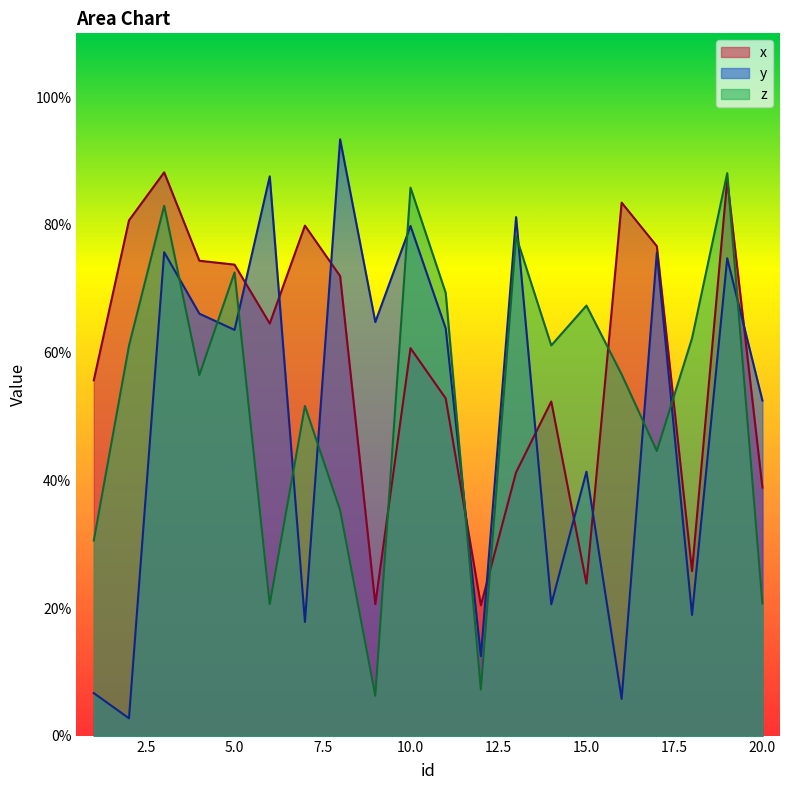

Rank the series by their average value, from highest to lowest.

x, z, y